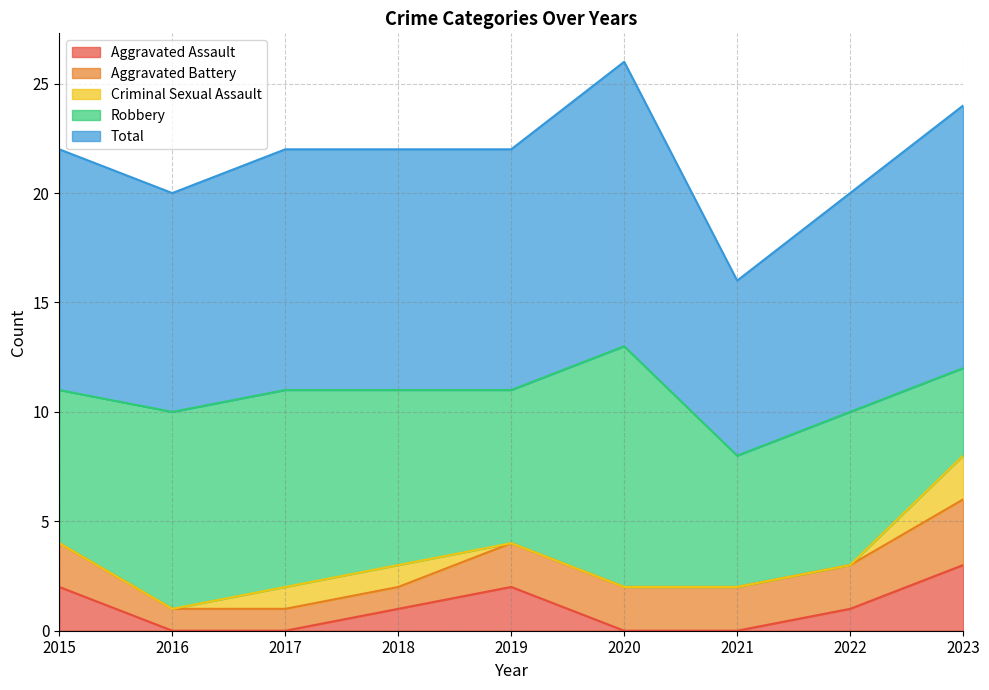

List the series in order of their peak value, lowest first.

Criminal Sexual Assault, Aggravated Assault, Aggravated Battery, Robbery, Total